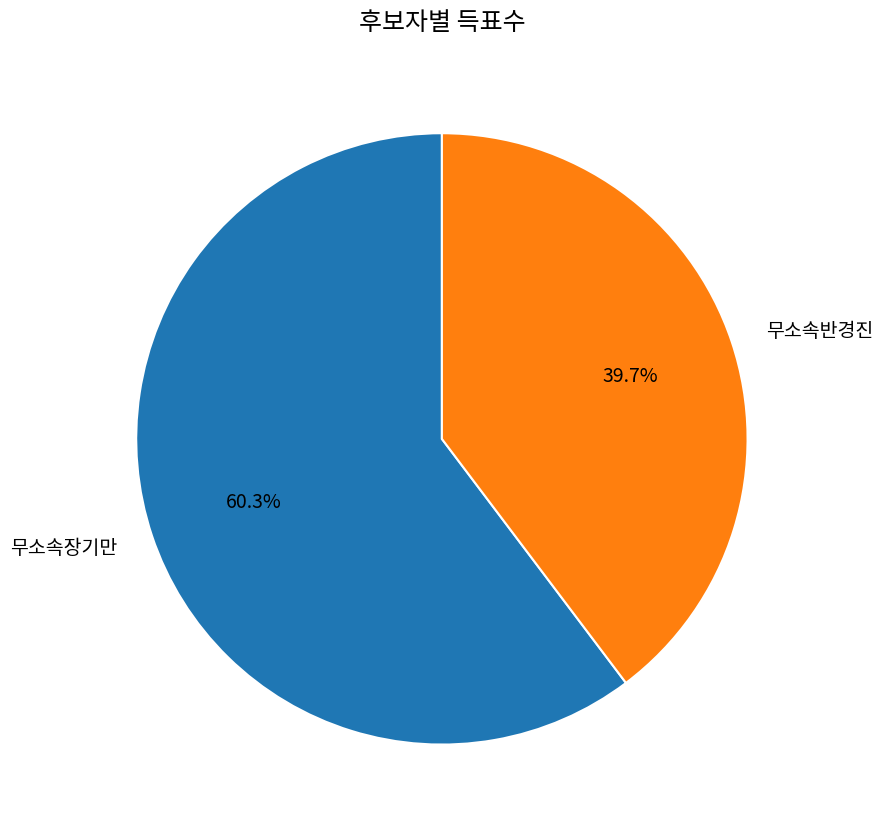

Approximately how many times larger is the value at 무소속장기만 compared to 무소속반경진?

1.5